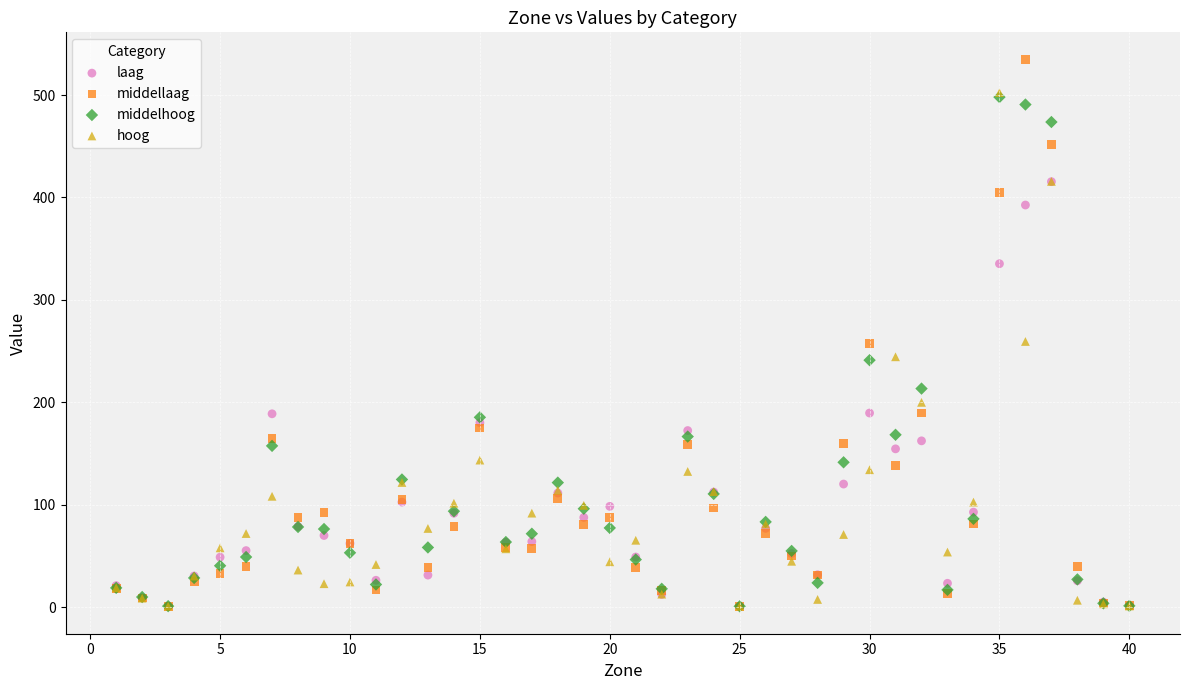

Which series has the largest Y range (max minus min)?

middellaag